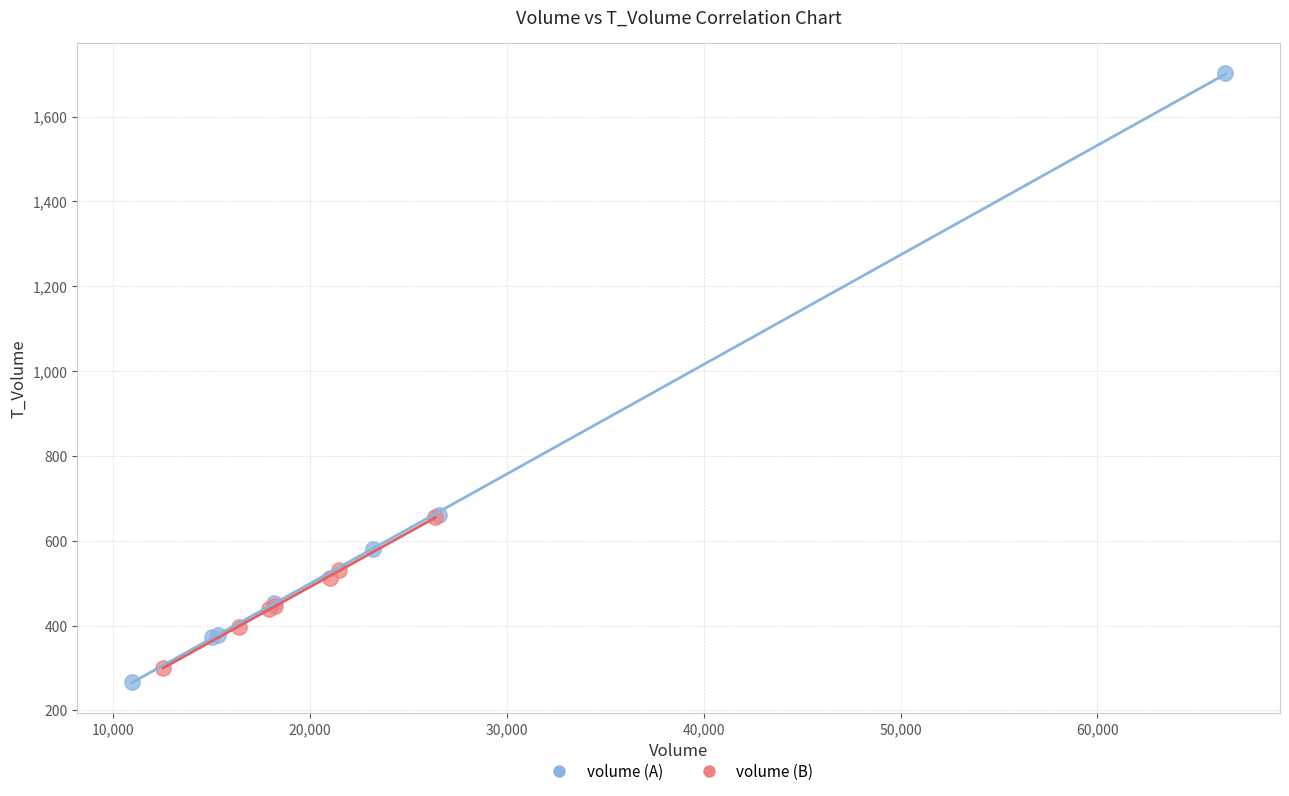

Which series has the largest Y range (max minus min)?

volume (A)